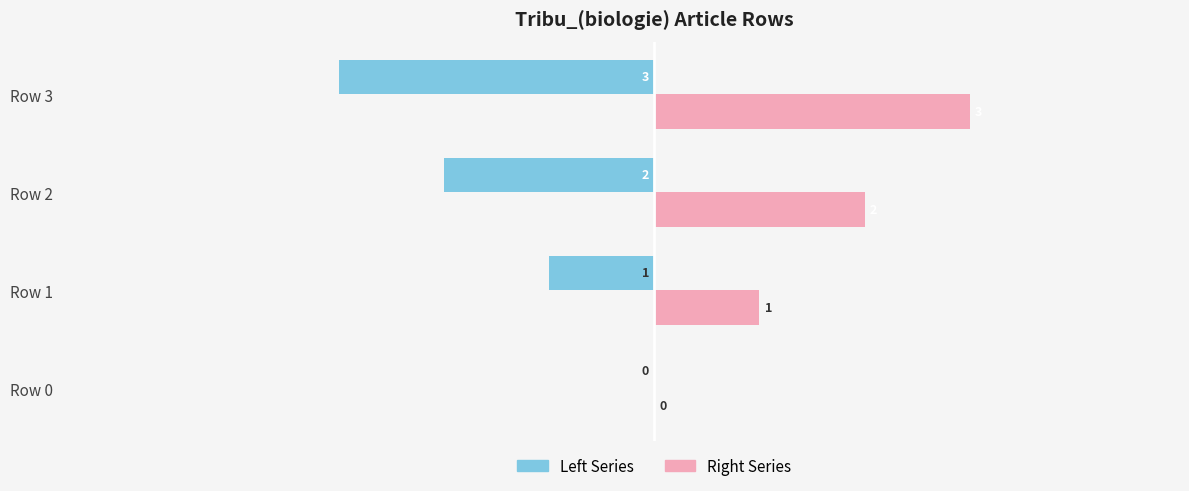

Which series has the largest total across all categories?

Right Series